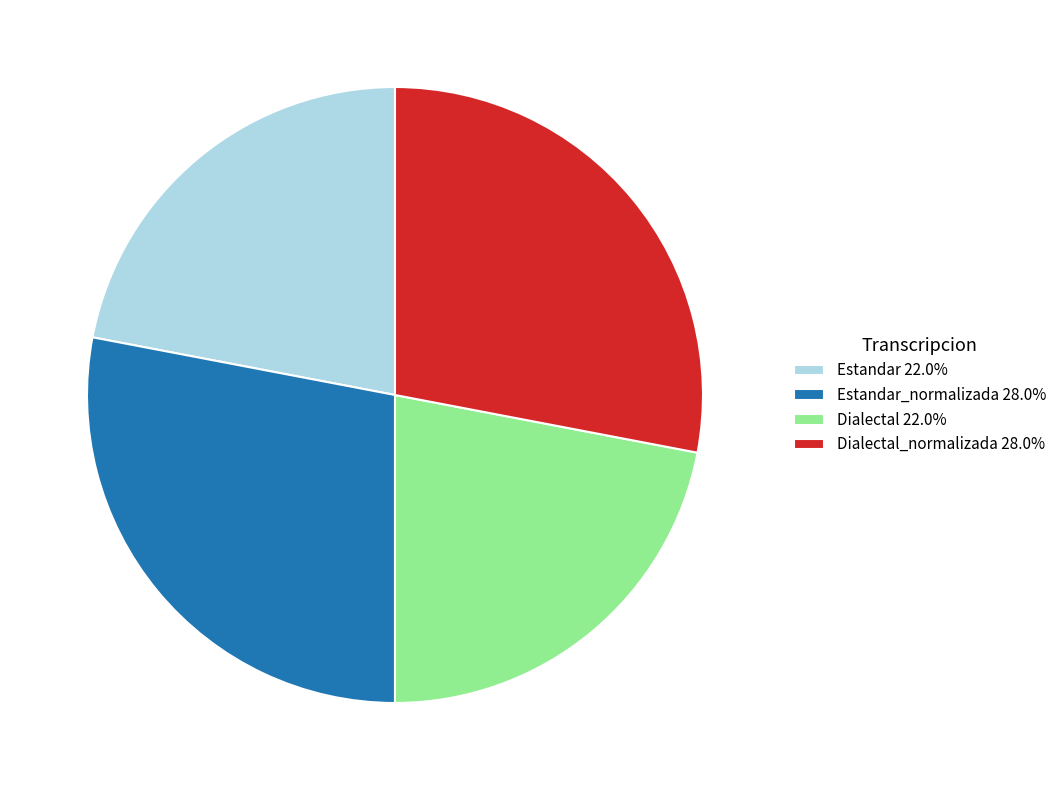

How many slices are in this pie chart?

4